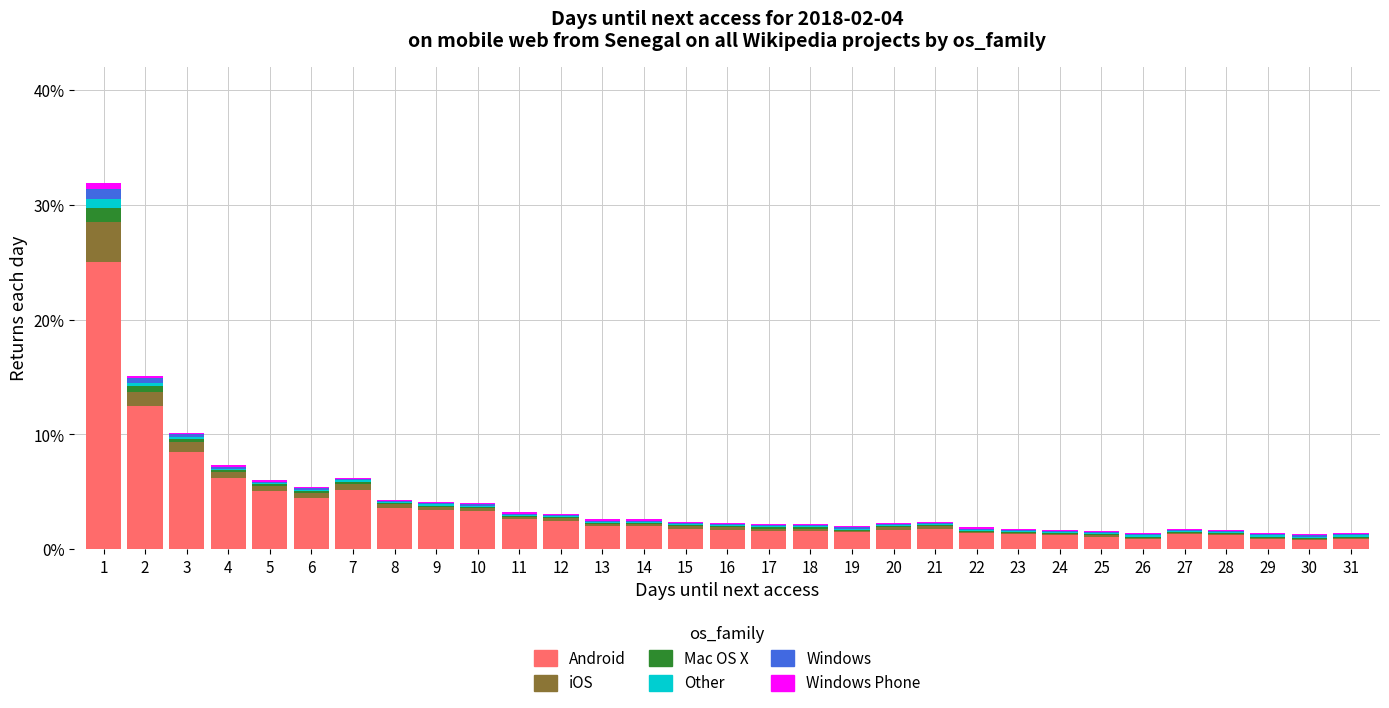

Is it true that Android equals 8.5 at 3?

True